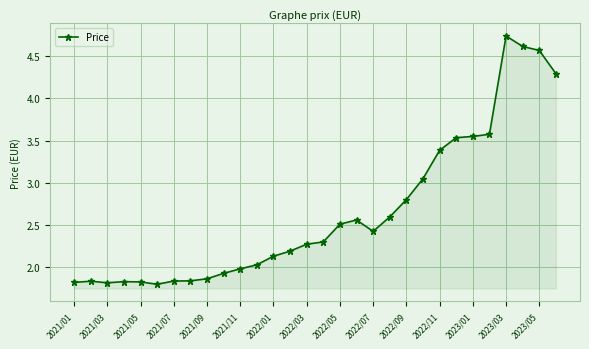

How many lines are shown in the chart?

1